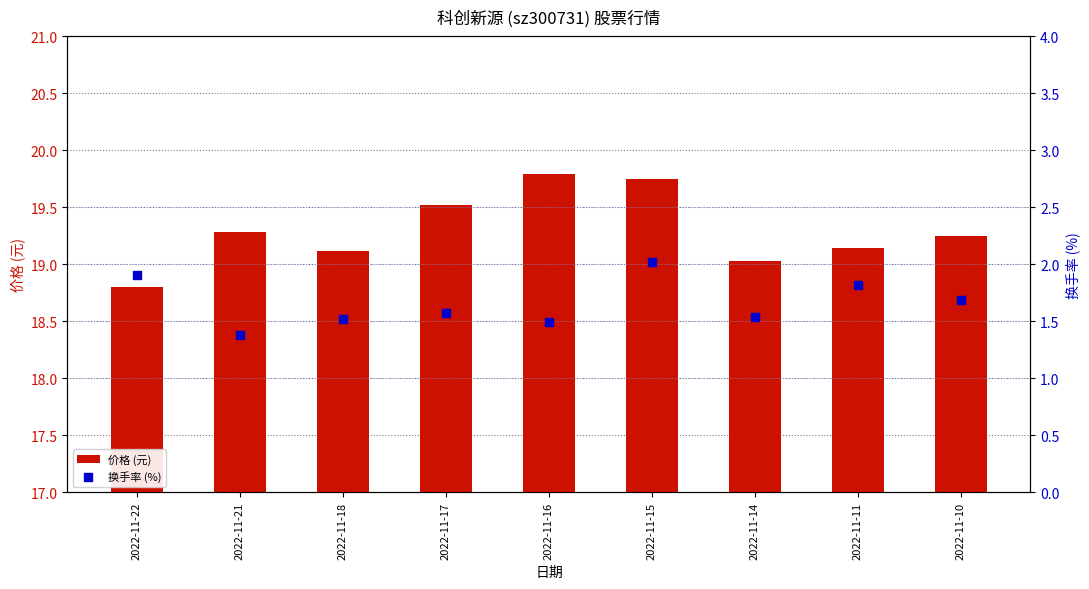

What are all the series names shown in the legend?

价格 (元), 换手率 (%)